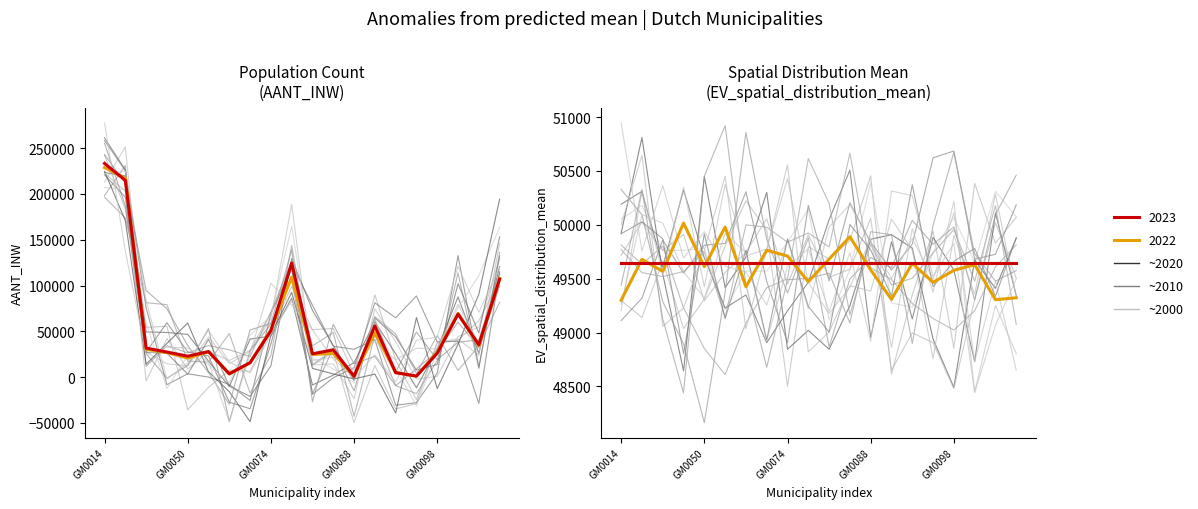

At which category is the sum across all series the highest?

GM0014